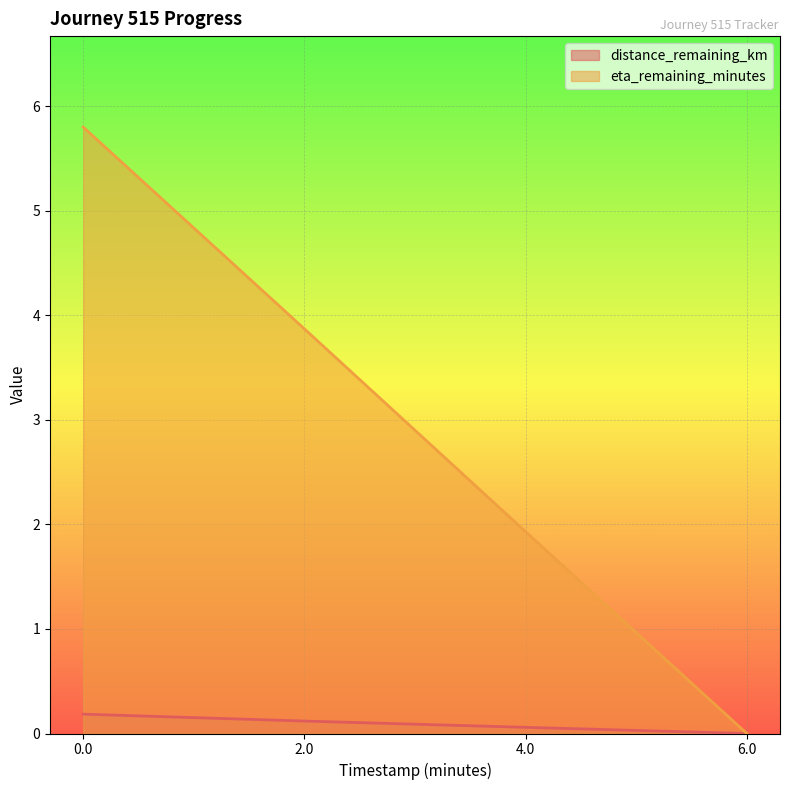

What is the total value across all series at 2.0?

4.0